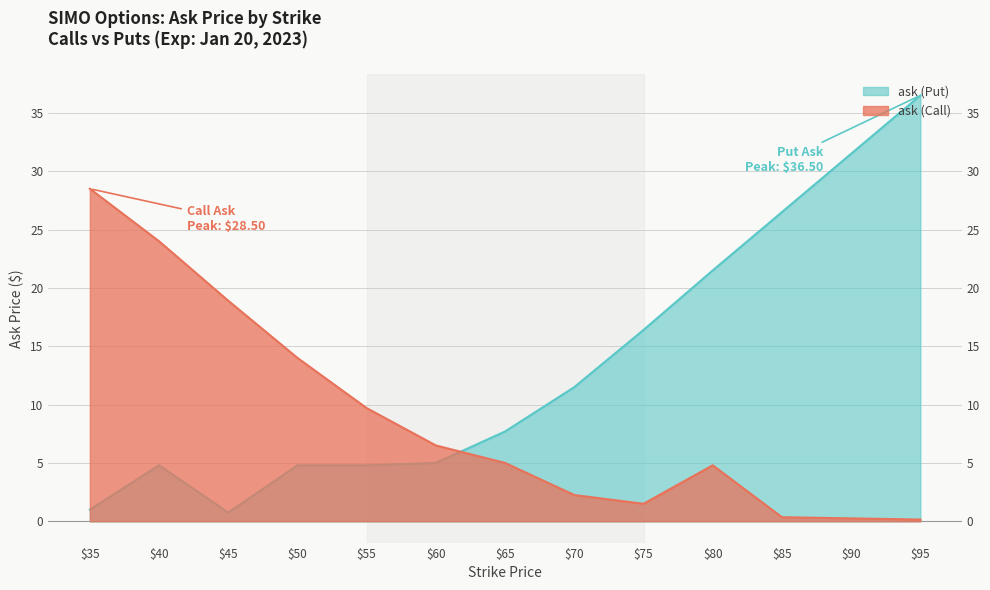

What is the sum of all ask (Call) values?

115.9